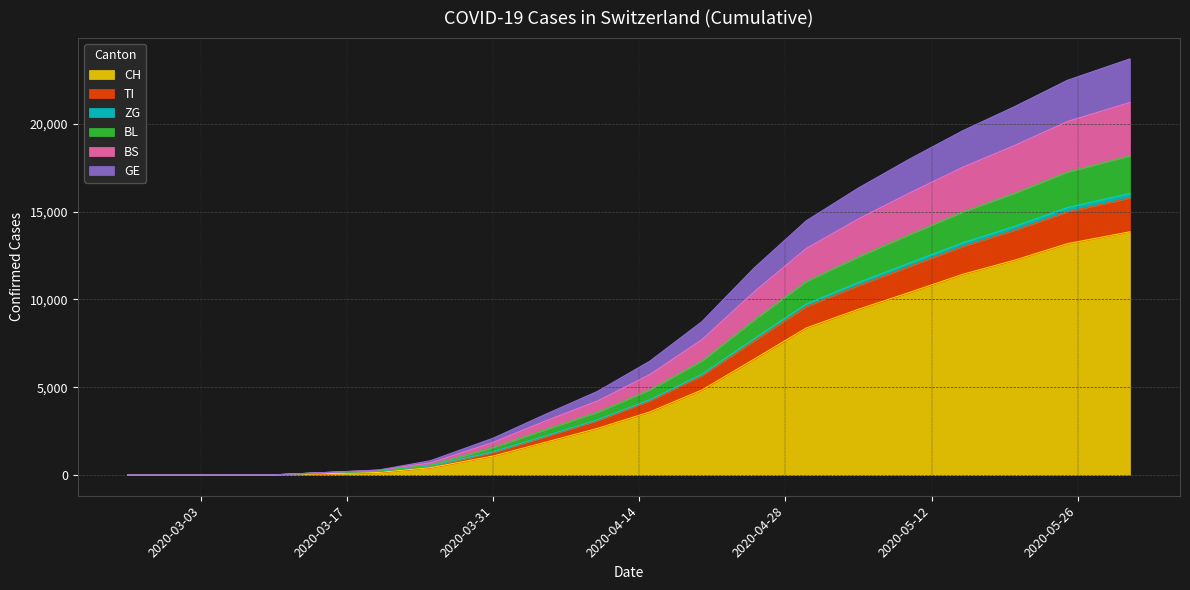

True or false: BL and CH cross at least once.

False